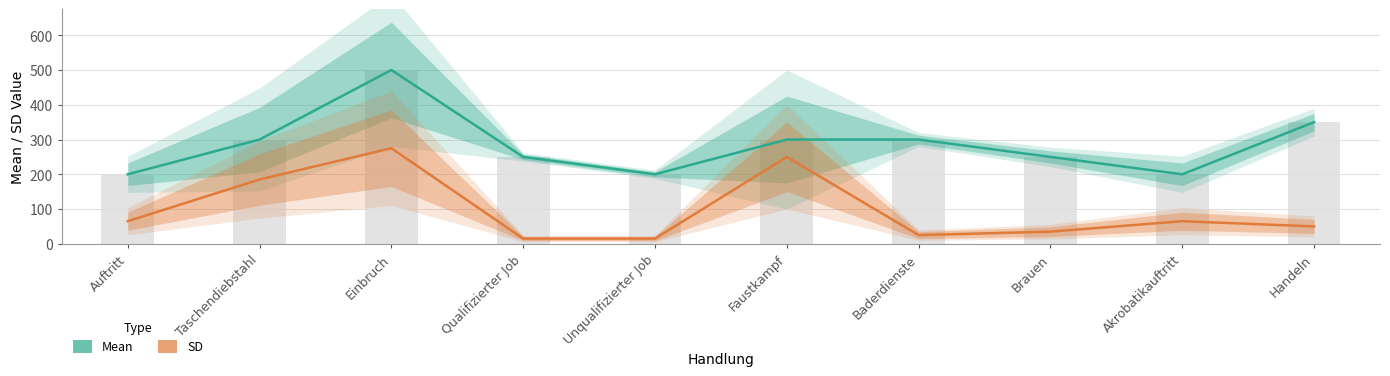

What is the value of the Mean bar at the 10th from the left?

350